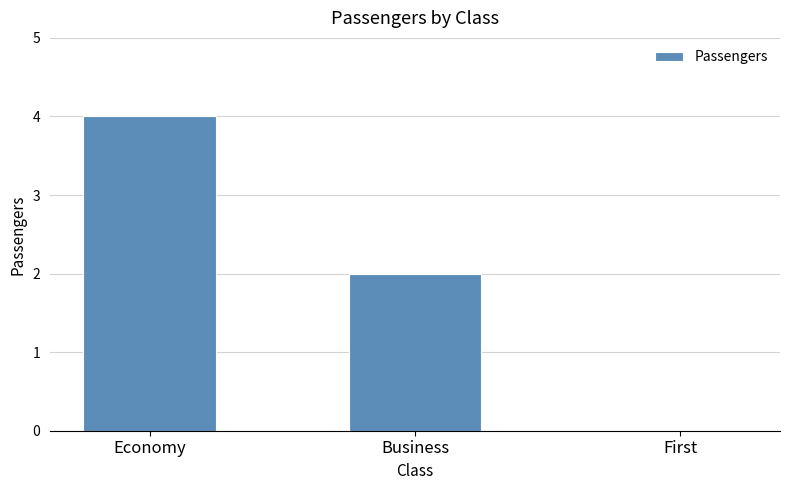

The chart shows a value of 5 at Economy. True or false?

False